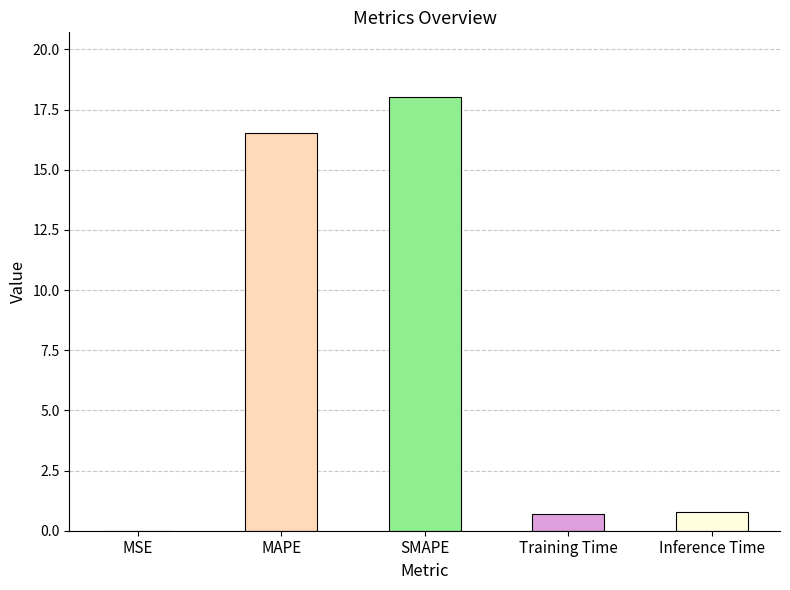

The value at SMAPE is 5.0. True or false?

False